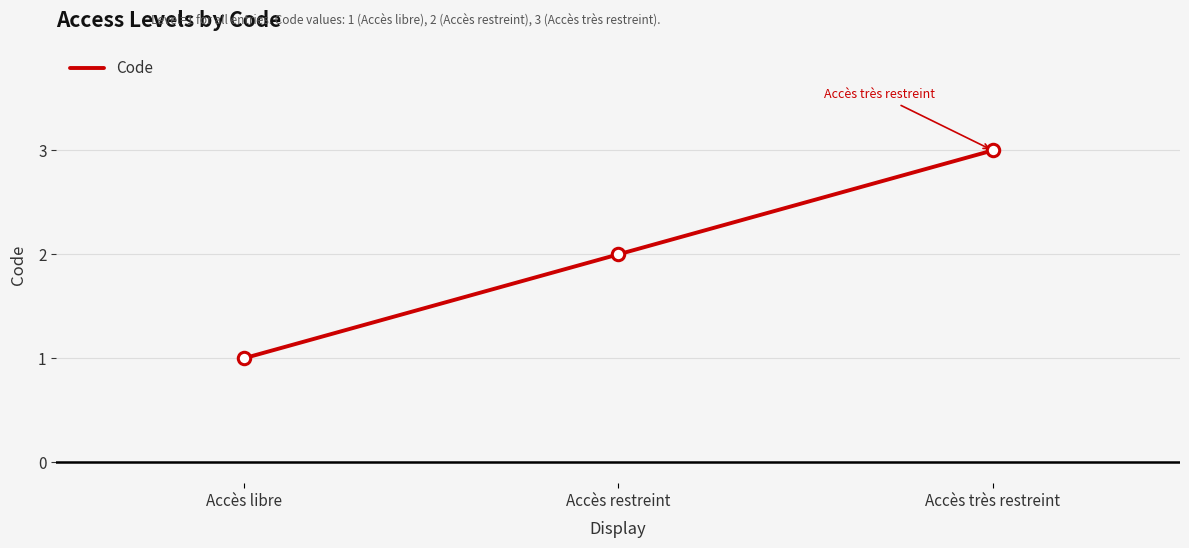

Which has a higher value, Accès restreint or Accès très restreint?

Accès très restreint